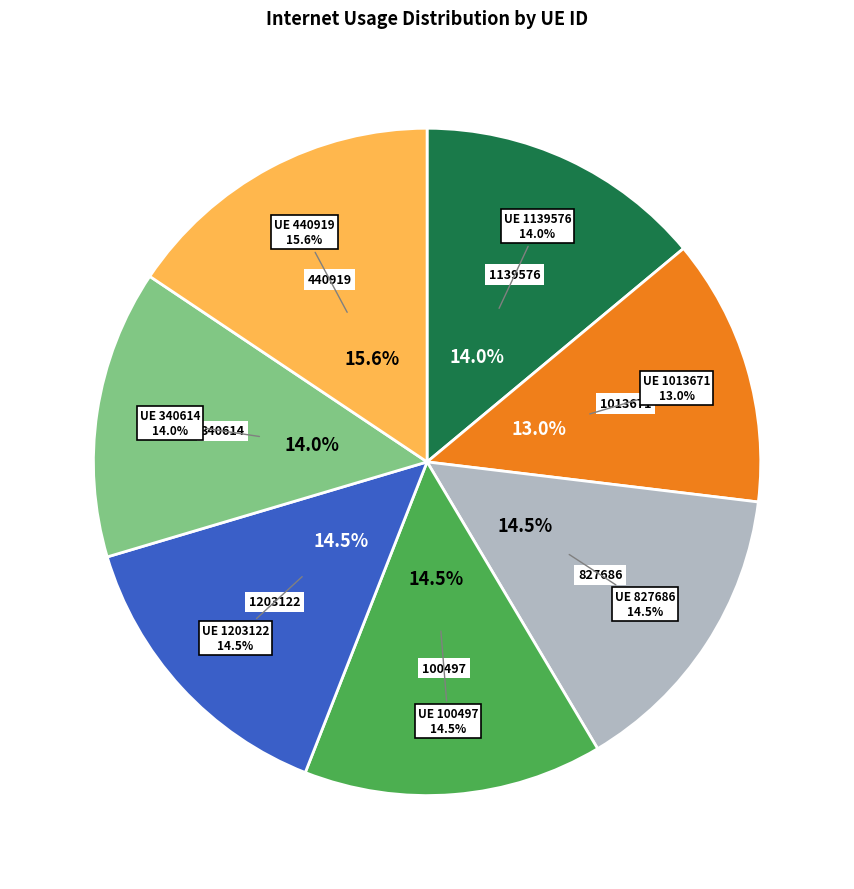

Which category has the biggest portion of the pie?

440919